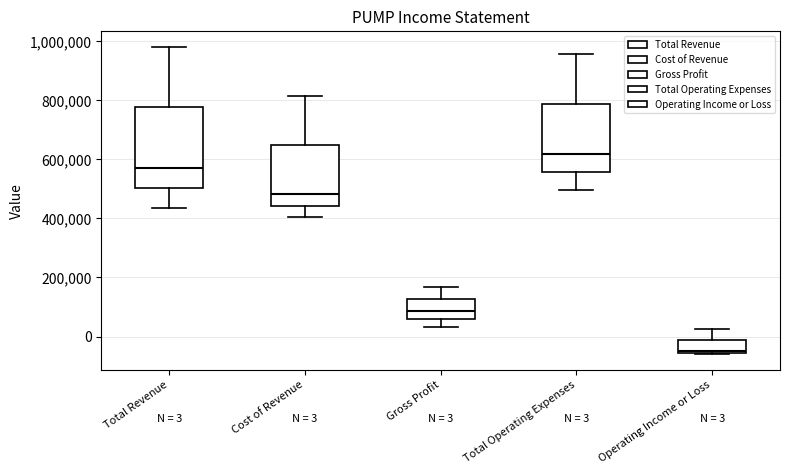

Which box has the lowest median line?

Operating Income or Loss